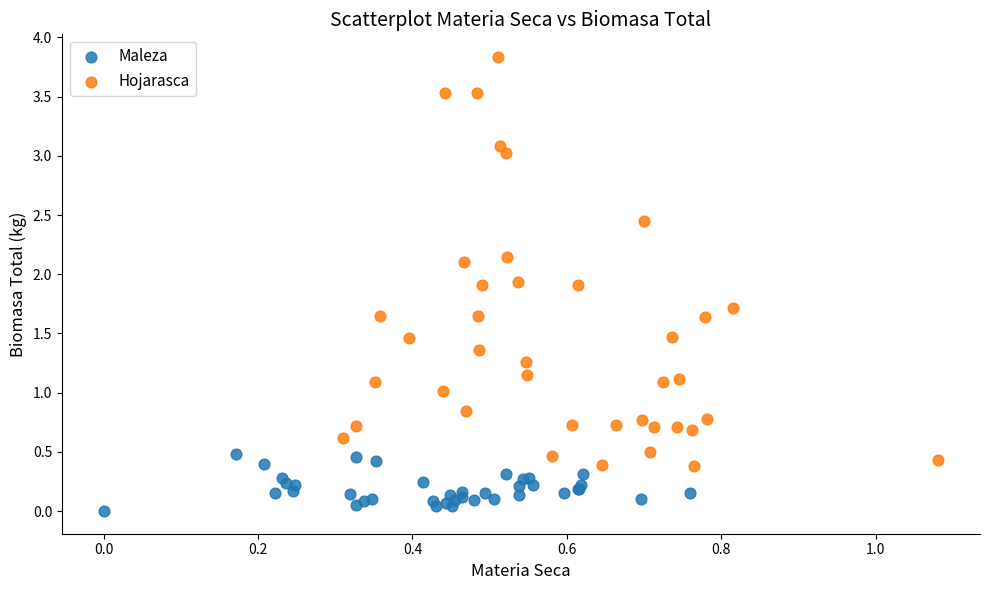

Which series has the largest Y range (max minus min)?

Hojarasca